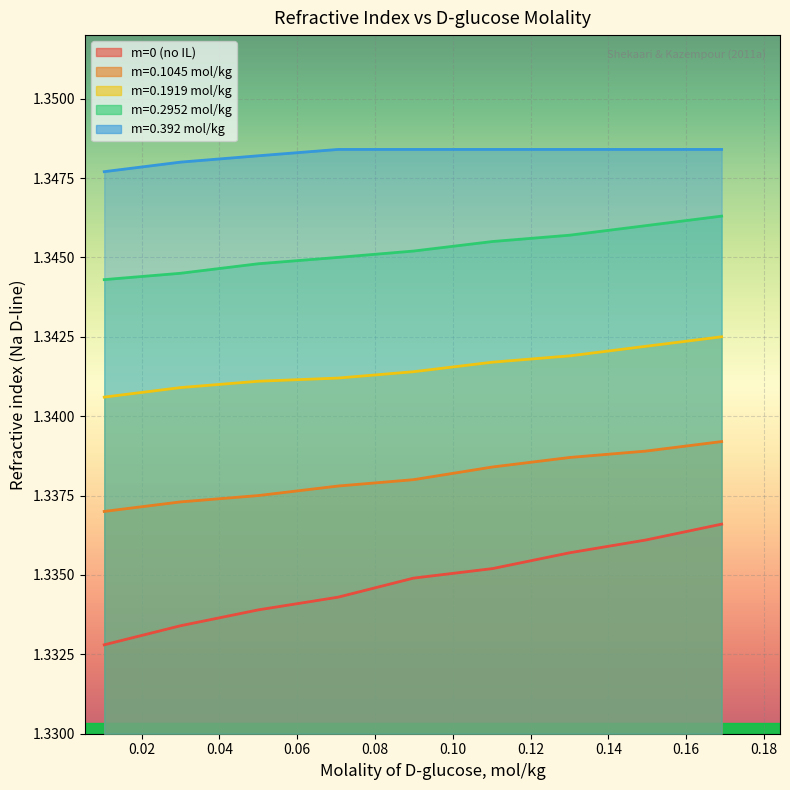

Rank the categories by m=0 (no IL) value from lowest to highest.

0.0104, 0.03, 0.05, 0.0705, 0.0899, 0.1102, 0.1301, 0.1496, 0.1691